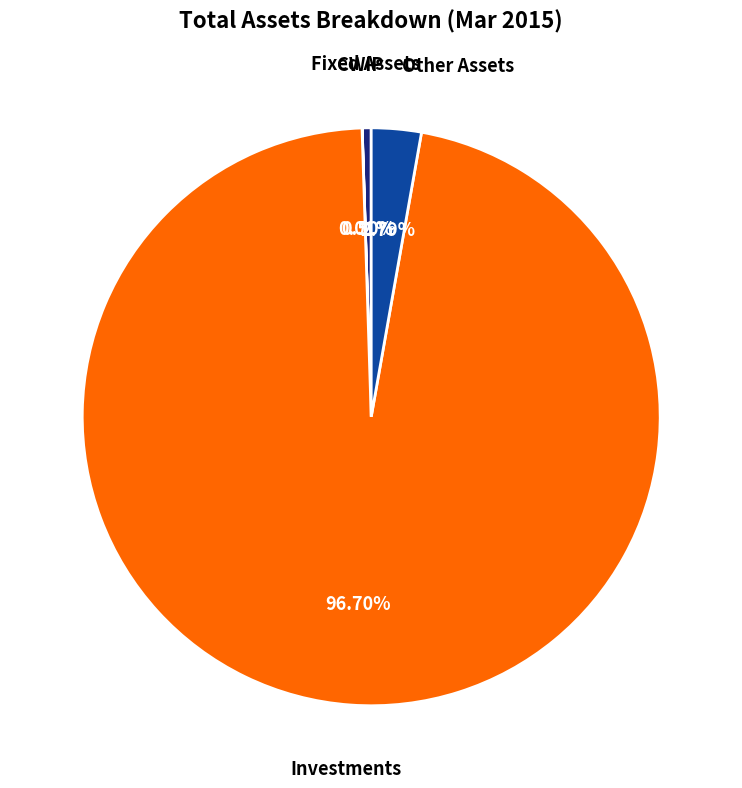

Is there any slice that represents more than half of the pie?

Yes